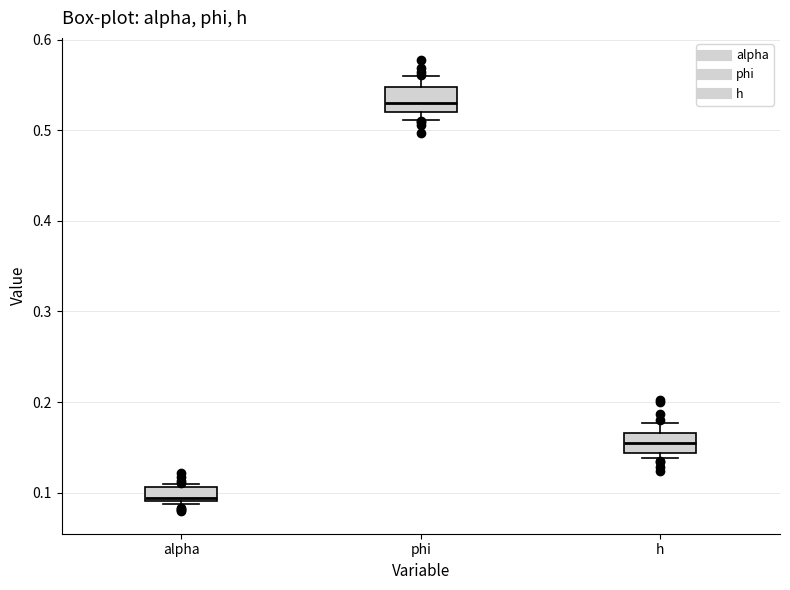

Reading left to right, transcribe this box plot: for each box, give where its median line is, the range the box spans, and where its two whiskers end, as read against the y-axis. The values are not printed on the chart, so give them approximately, as read against the axis.

alpha: median 0.09 (just above the box's lower edge), box 0.09 to 0.11, whiskers 0.09 (just below the box's lower edge) to 0.11 (just above the box's upper edge)
phi: median 0.53, box 0.52 to 0.55, whiskers 0.51 to 0.56
h: median 0.16, box 0.14 to 0.17, whiskers 0.14 (just below the box's lower edge) to 0.18